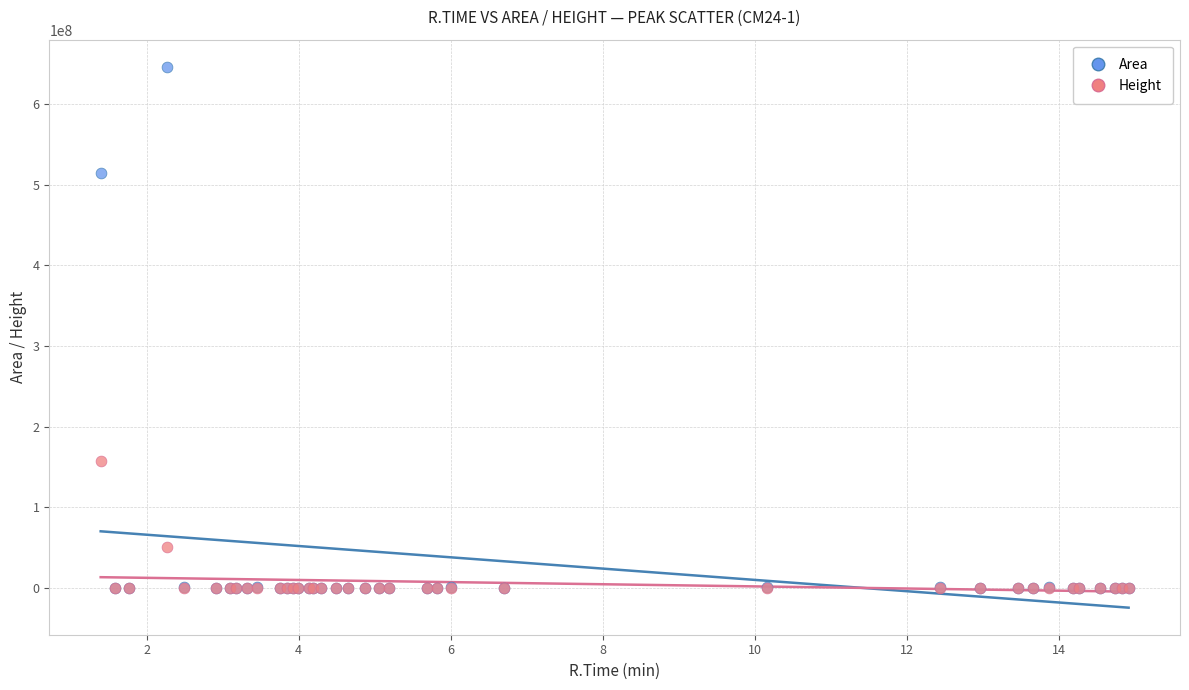

Across all series, what Y value is closest to 323405014?

157751223